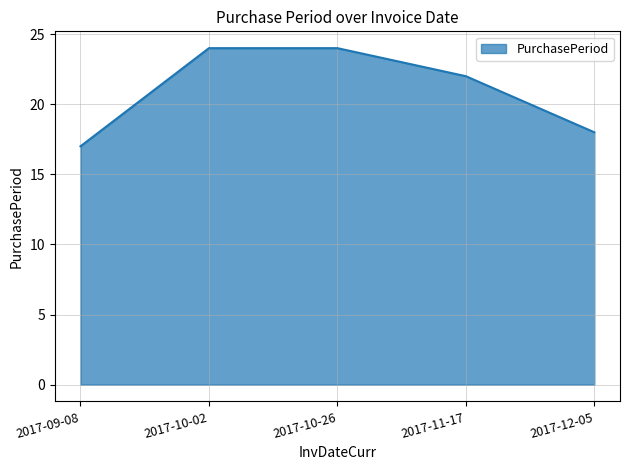

What position from the right is 2017-09-08?

5